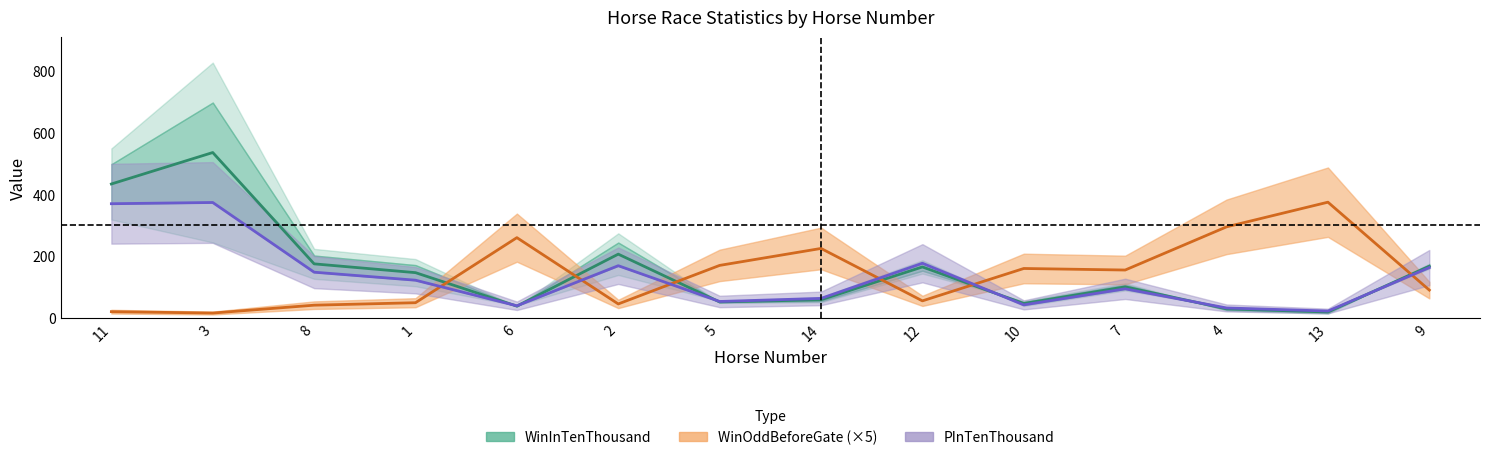

After their last crossing, which series has the higher values: WinOddBeforeGate or PInTenThousand?

PInTenThousand